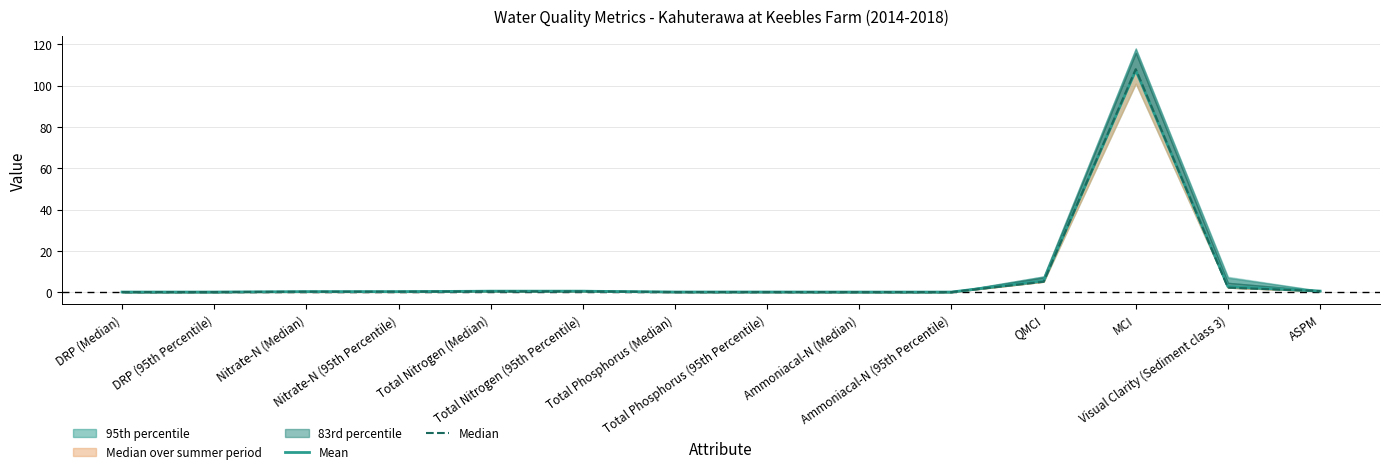

True or false: Mean has a value of 0.0 at DRP (95th Percentile).

True